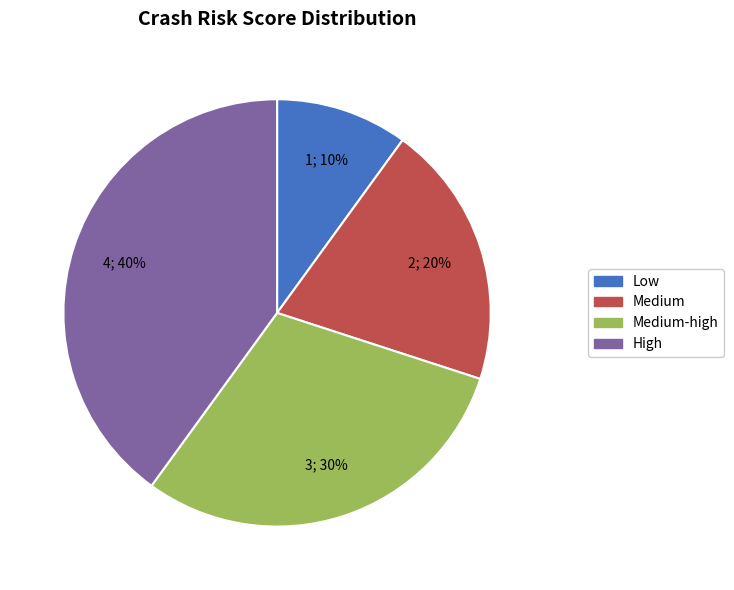

Count the number of slices in the pie.

4